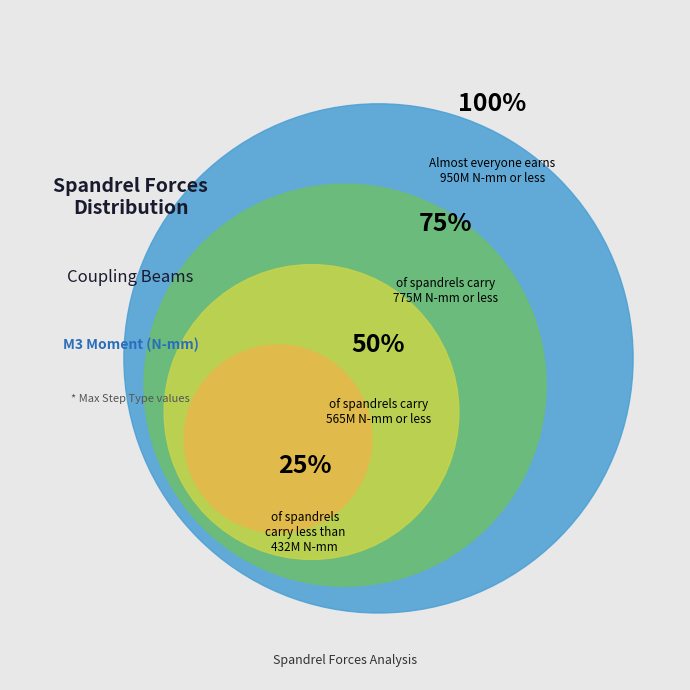

How many segments does this pie chart have?

4